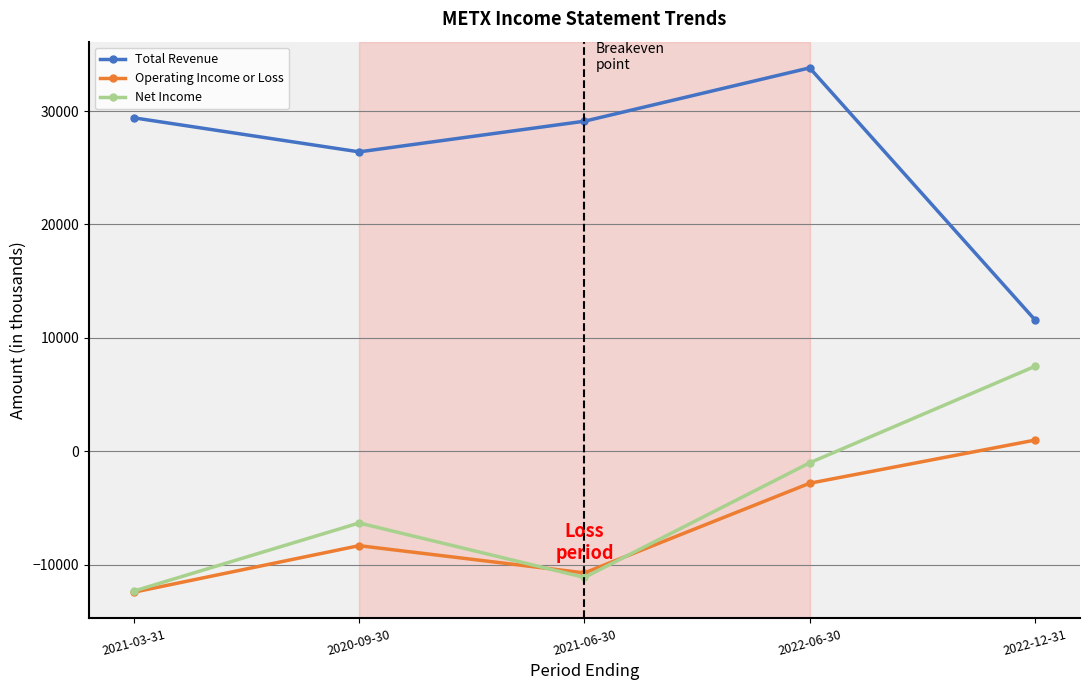

Rank the categories by Operating Income or Loss value from lowest to highest.

2021-03-31, 2021-06-30, 2020-09-30, 2022-06-30, 2022-12-31